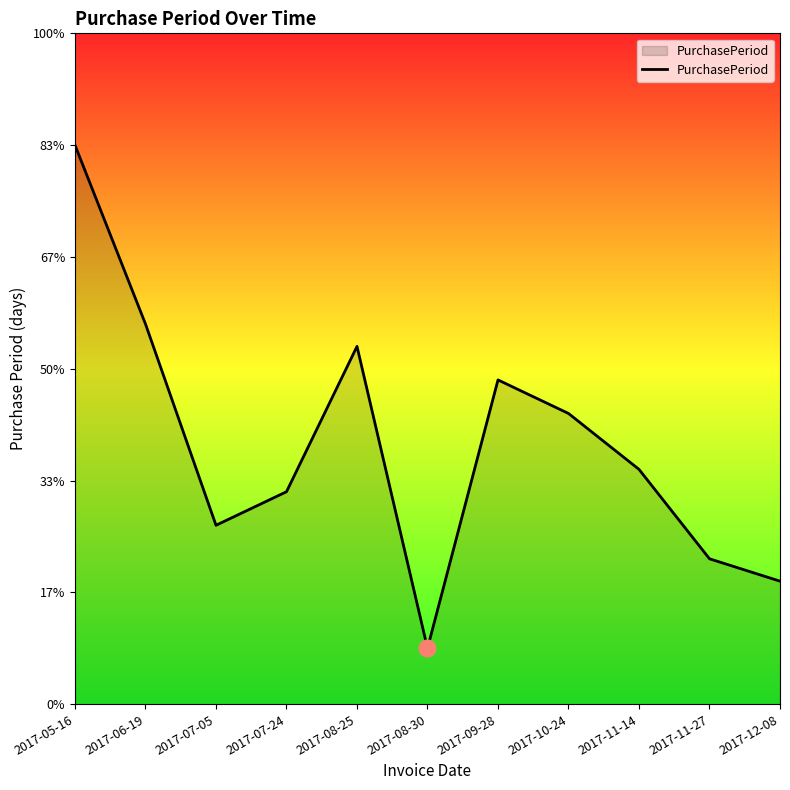

Reading left to right, transcribe all the data shown in this chart.

50	34	16	19	32	5	29	26	21	13	11